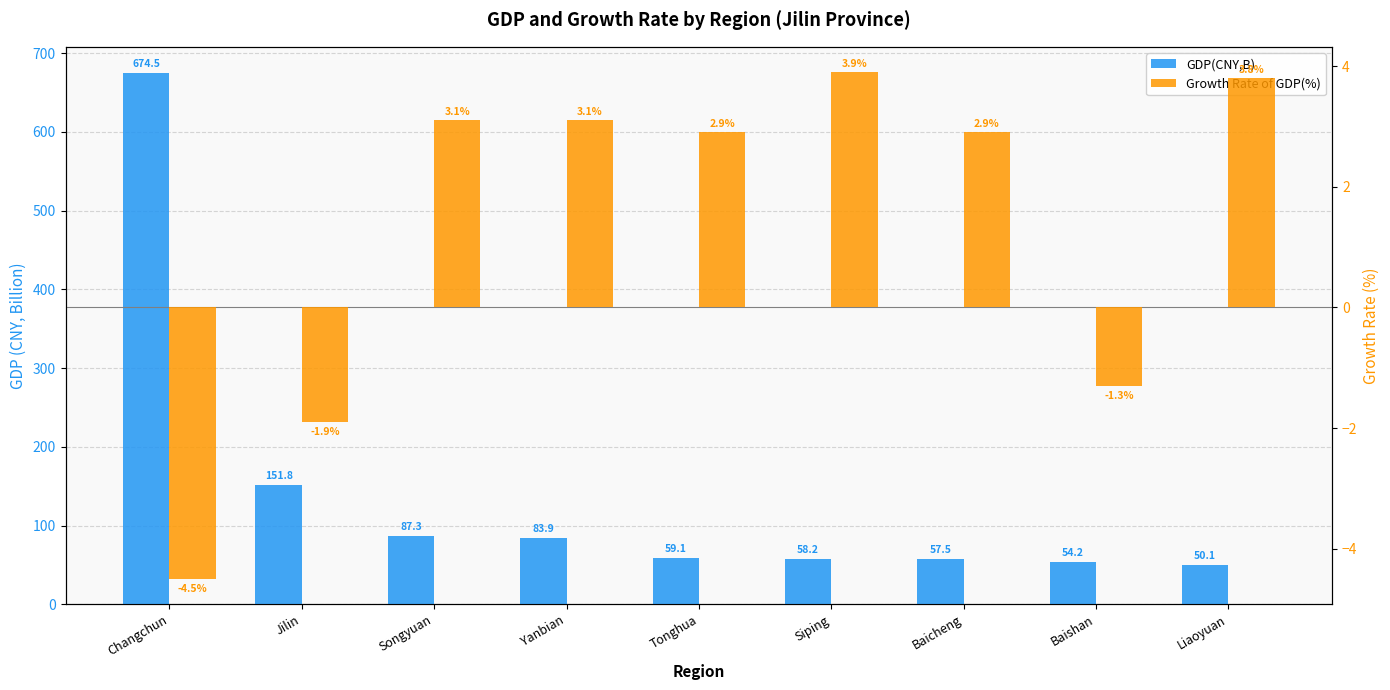

Reading left to right, list all the values displayed in this chart.

GDP(CNY,B): Changchun=674.5	Jilin=151.8	Songyuan=87.3	Yanbian=83.9	Tonghua=59.1	Siping=58.2	Baicheng=57.5	Baishan=54.2	Liaoyuan=50.1
Growth Rate of GDP(%): Changchun=-4.5	Jilin=-1.9	Songyuan=3.1	Yanbian=3.1	Tonghua=2.9	Siping=3.9	Baicheng=2.9	Baishan=-1.3	Liaoyuan=3.8